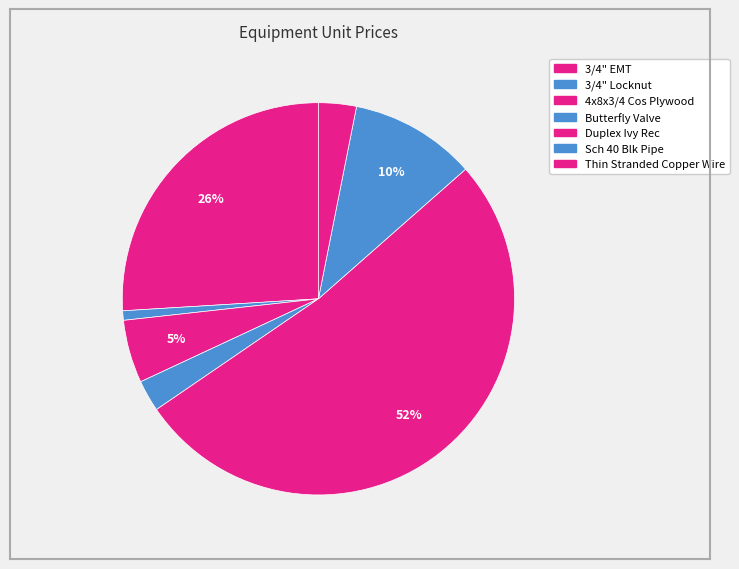

What is the largest slice in the pie chart?

Duplex Ivy Rec